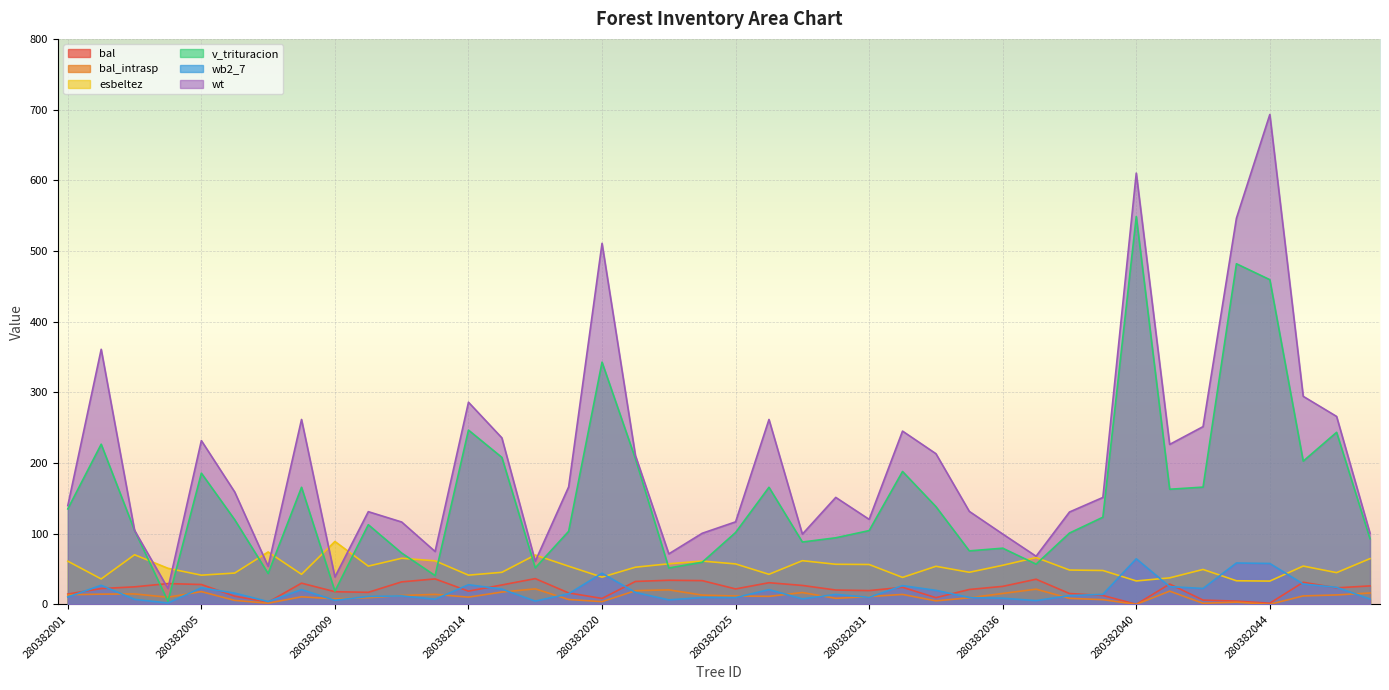

What is the difference between the maximum and minimum values in the bal_intrasp series?

21.9